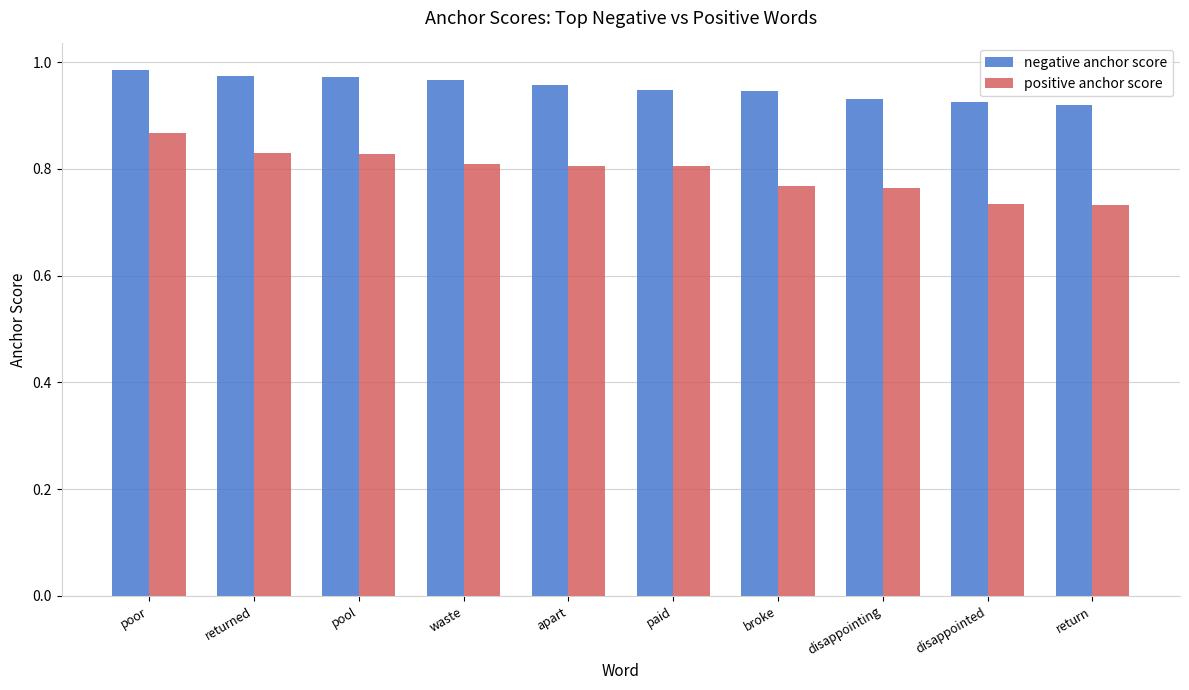

How many positive anchor score values are between 0 and 1?

10